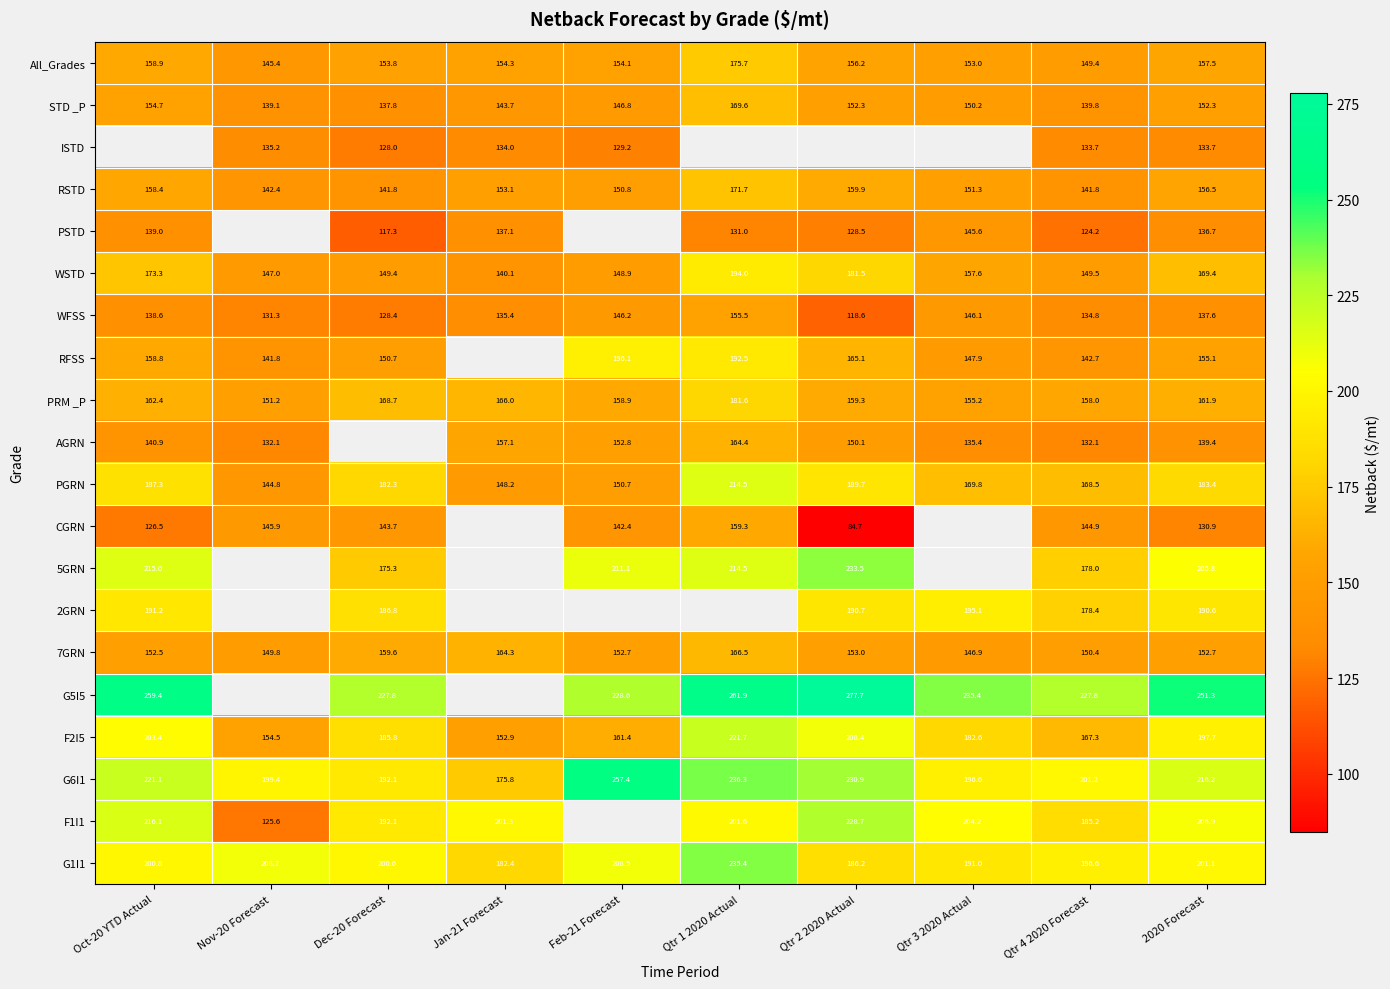

Is the value of PSTD at Dec-20 Forecast greater than the value of RSTD at Qtr 2 2020 Actual?

No